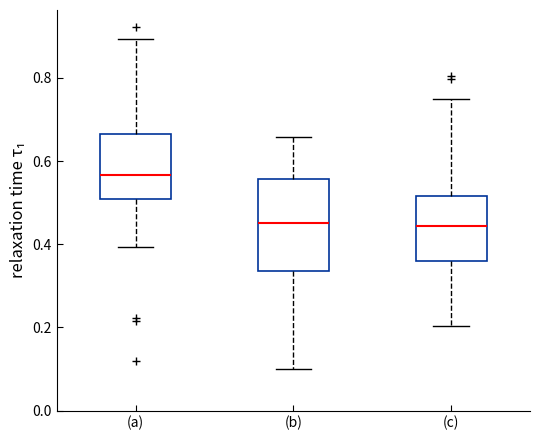

Which box's median line is the highest?

(a)